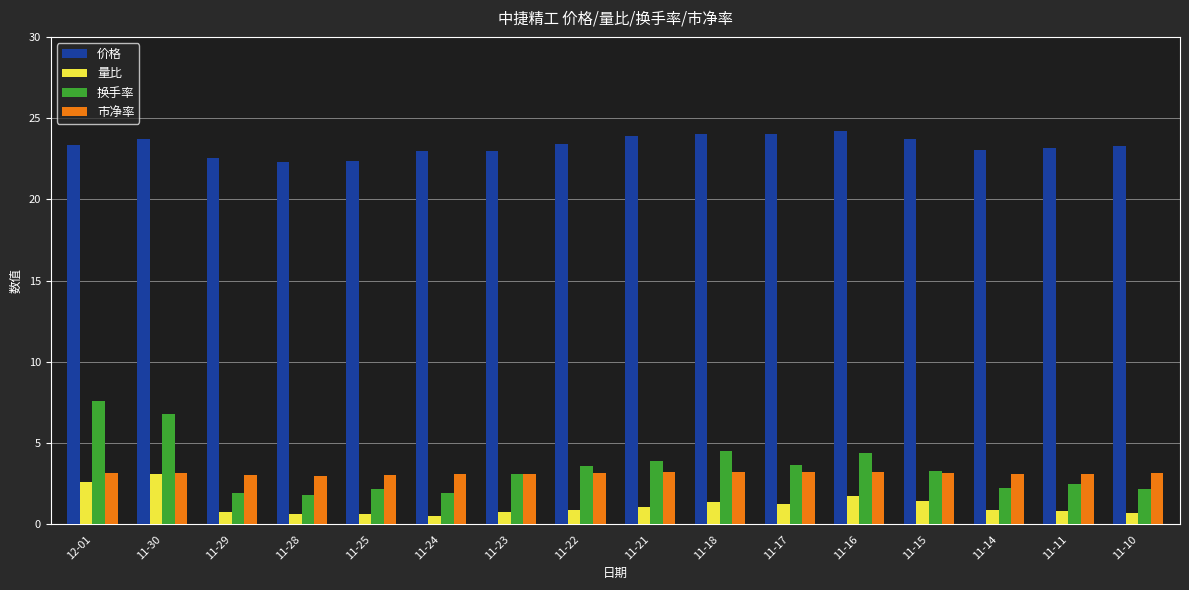

What is the highest value of the 量比 series?

3.1